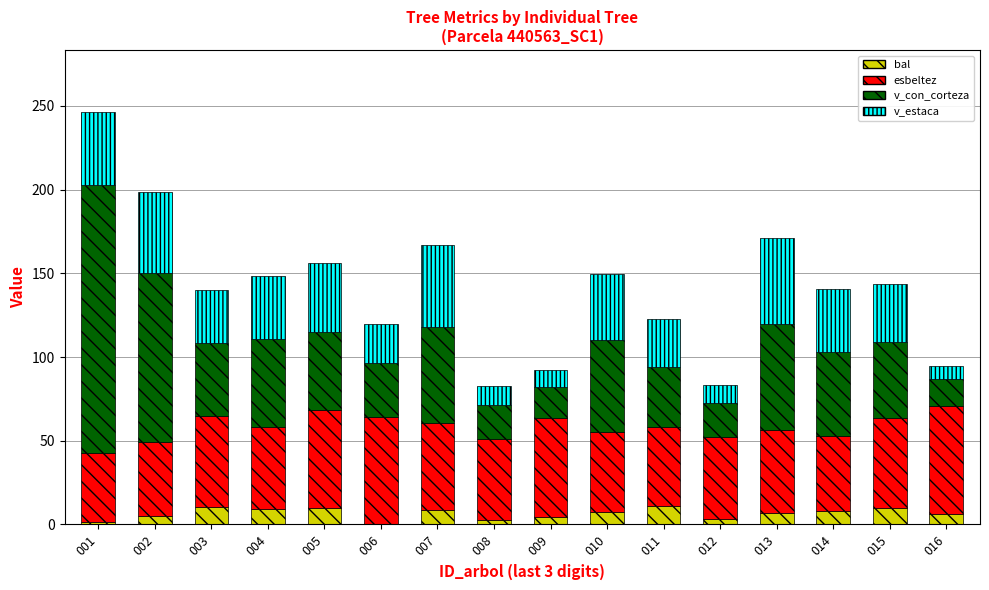

How many data points does each series have?

16